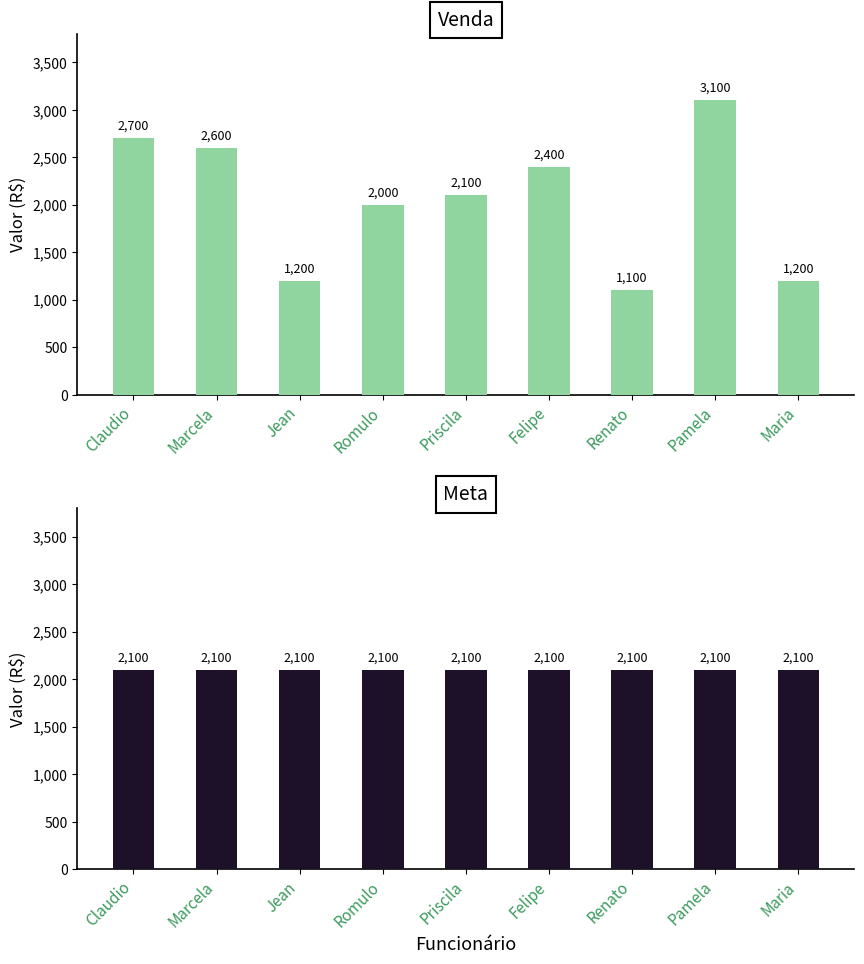

What is the difference between the maximum and second lowest values in the Venda series?

1900